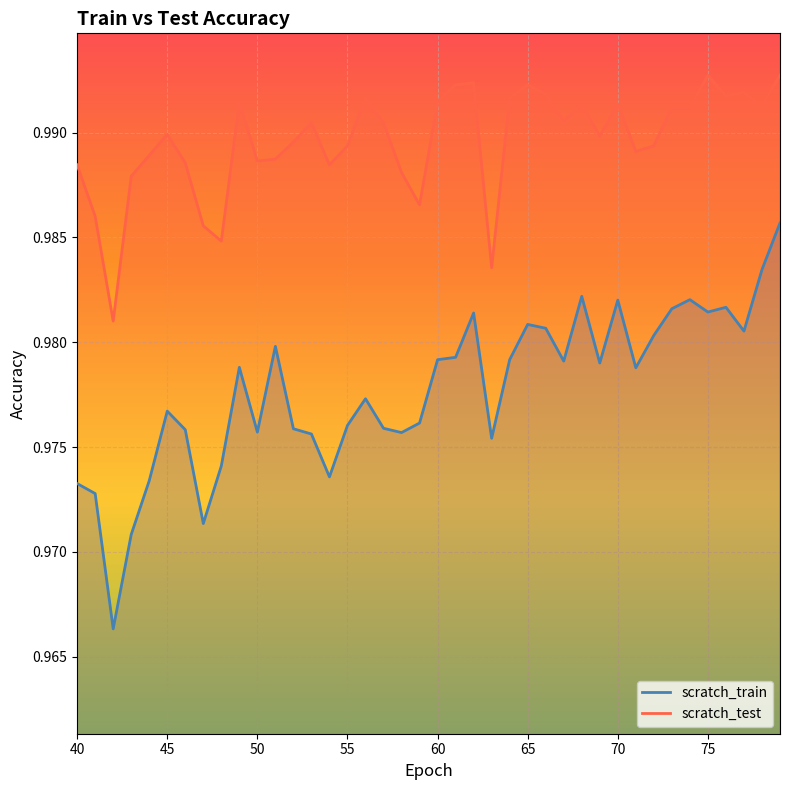

Reading right to left, transcribe all the data shown in this chart.

scratch_train: 79=1.0	78=1.0	77=1.0	76=1.0	75=1.0	74=1.0	73=1.0	72=1.0	71=1.0	70=1.0	69=1.0	68=1.0	67=1.0	66=1.0	65=1.0	64=1.0	63=1.0	62=1.0	61=1.0	60=1.0	59=1.0	58=1.0	57=1.0	56=1.0	55=1.0	54=1.0	53=1.0	52=1.0	51=1.0	50=1.0	49=1.0	48=1.0	47=1.0	46=1.0	45=1.0	44=1.0	43=1.0	42=1.0	41=1.0	40=1.0
scratch_test: 79=1.0	78=1.0	77=1.0	76=1.0	75=1.0	74=1.0	73=1.0	72=1.0	71=1.0	70=1.0	69=1.0	68=1.0	67=1.0	66=1.0	65=1.0	64=1.0	63=1.0	62=1.0	61=1.0	60=1.0	59=1.0	58=1.0	57=1.0	56=1.0	55=1.0	54=1.0	53=1.0	52=1.0	51=1.0	50=1.0	49=1.0	48=1.0	47=1.0	46=1.0	45=1.0	44=1.0	43=1.0	42=1.0	41=1.0	40=1.0